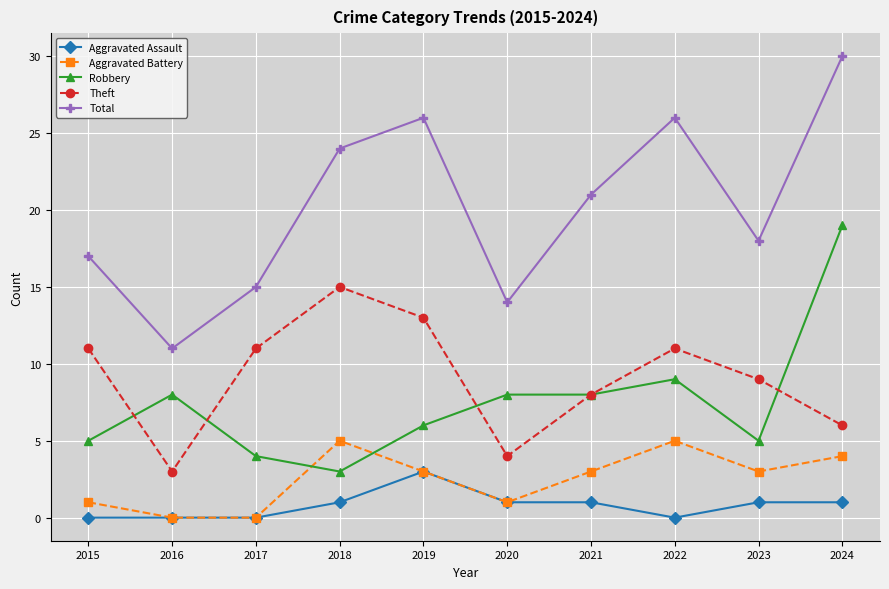

True or false: Aggravated Battery has a value of 7 at 2018.

False